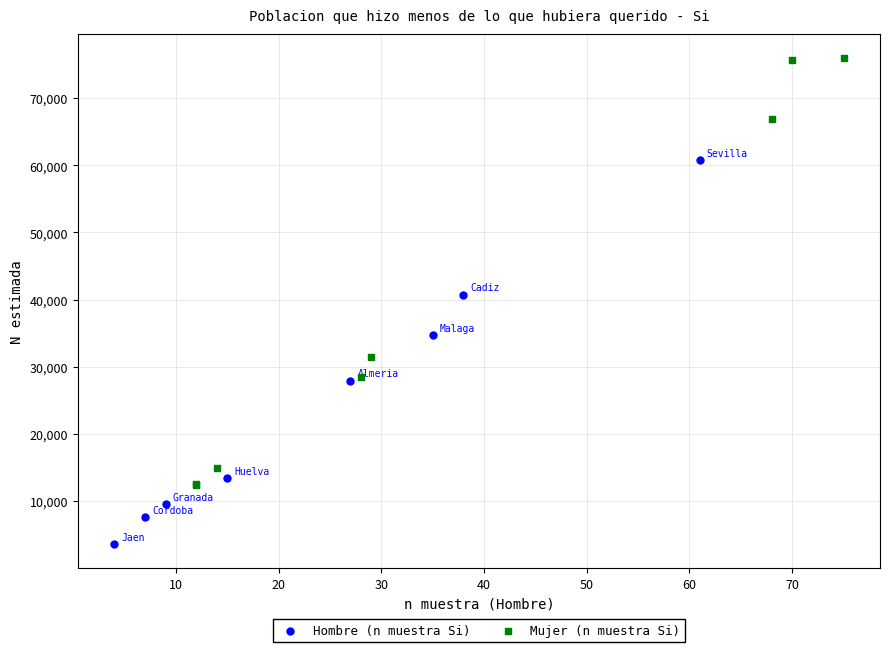

Which series reaches the minimum Y coordinate?

Hombre (n muestra Si)